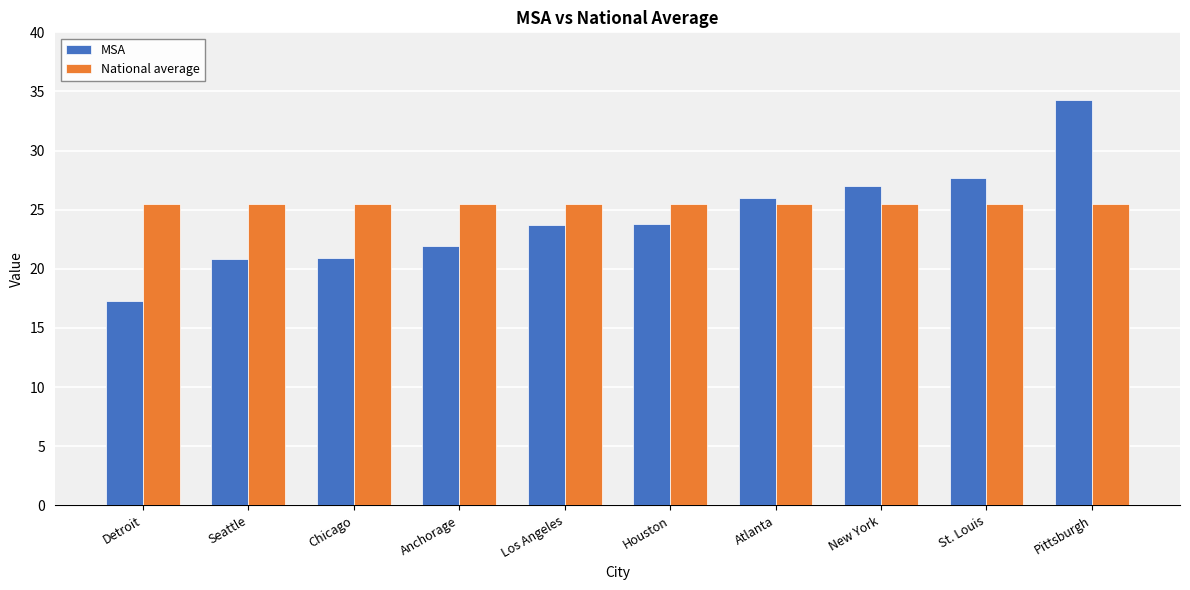

What is the value of the MSA bar at the 9th from the left?

27.7